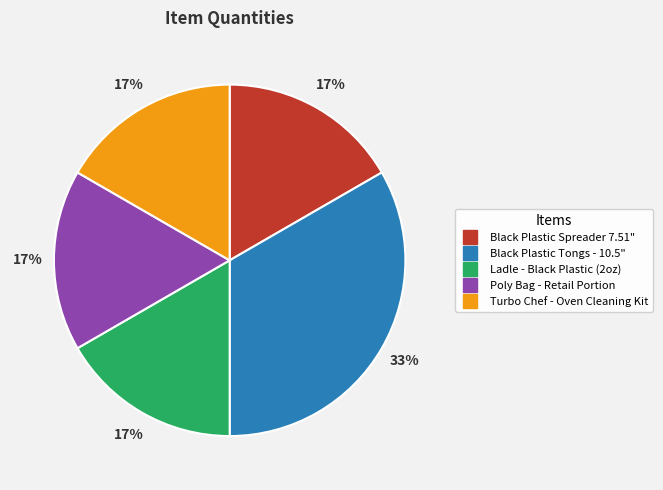

Is Poly Bag - Retail Portion the majority of the pie?

No